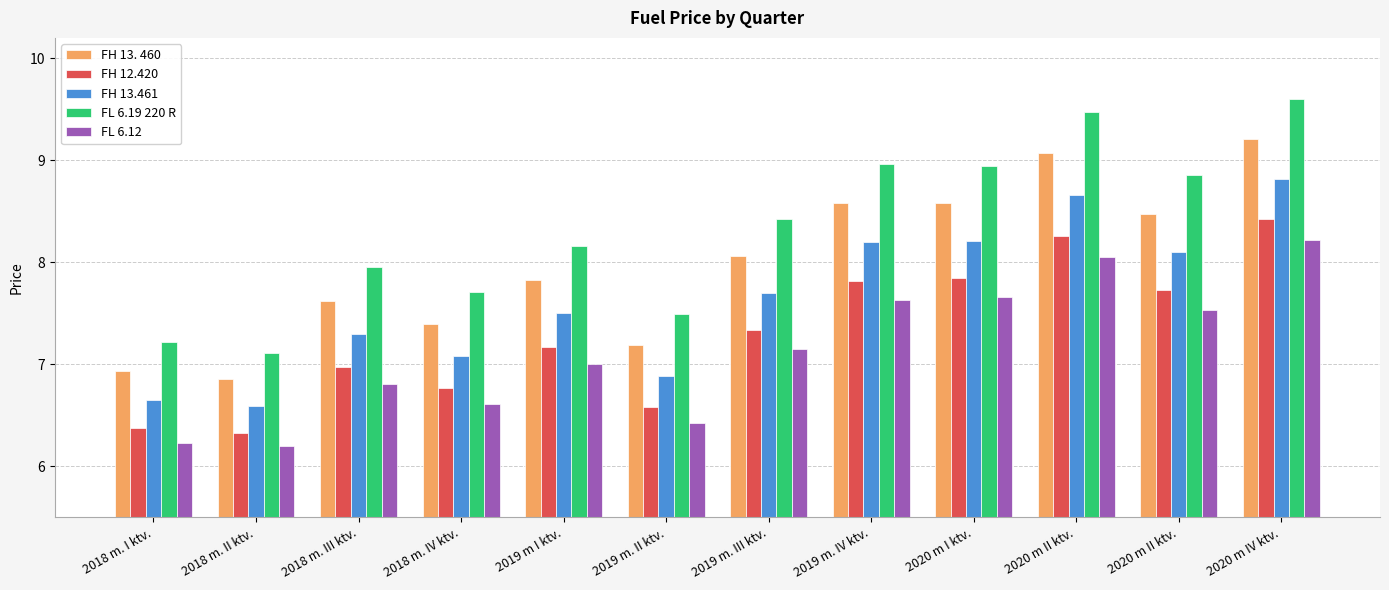

How many bars are there in each group?

5